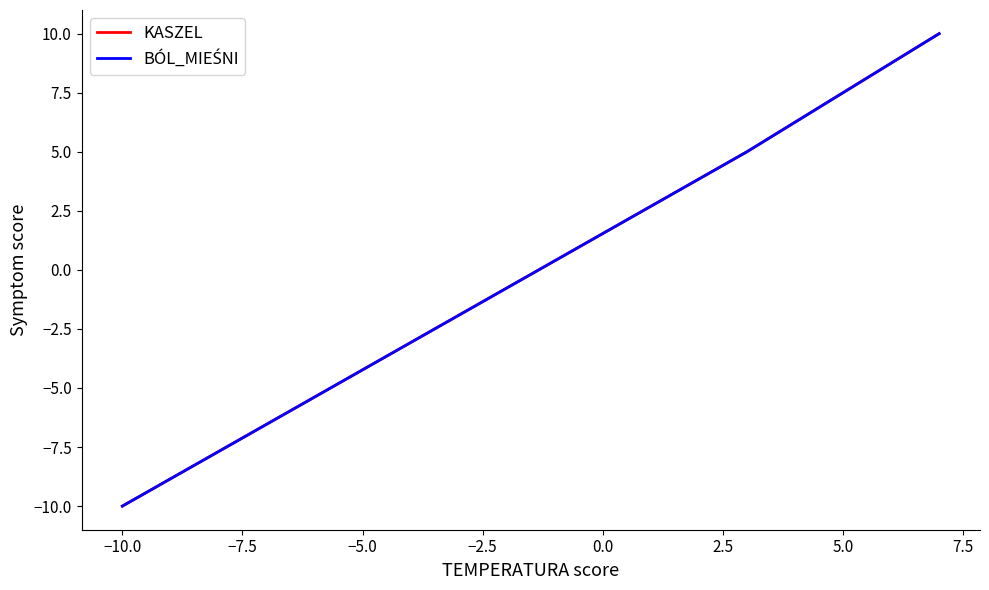

What is the difference between the maximum and minimum values in the KASZEL series?

20